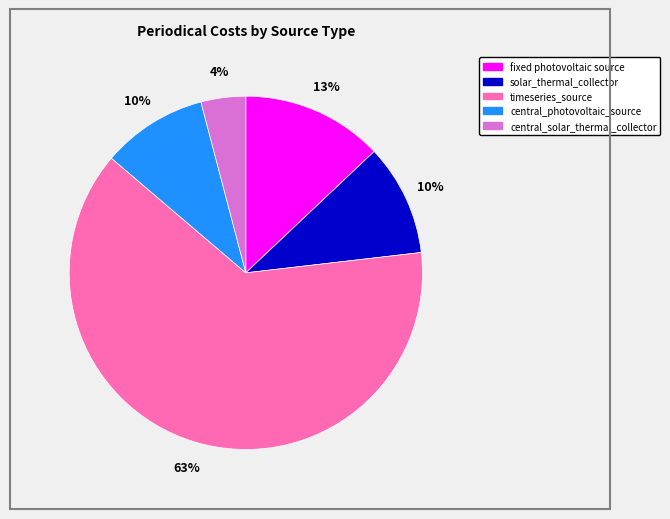

Count the number of slices in the pie.

5